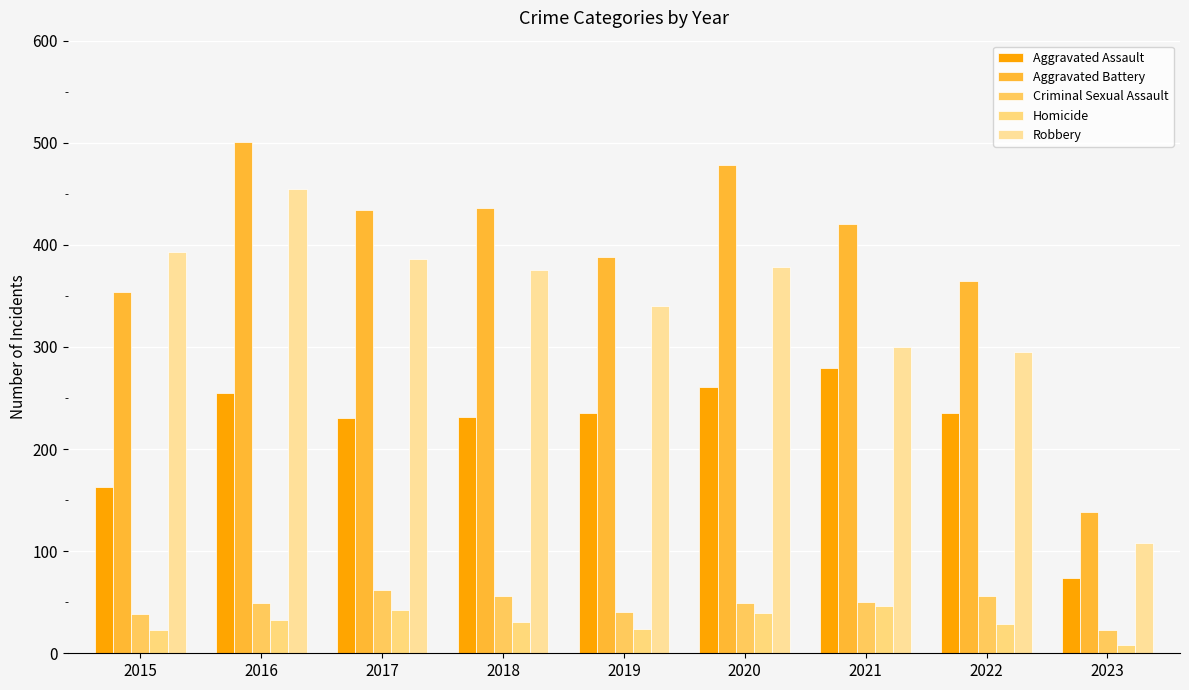

How many bars are there in each group?

5